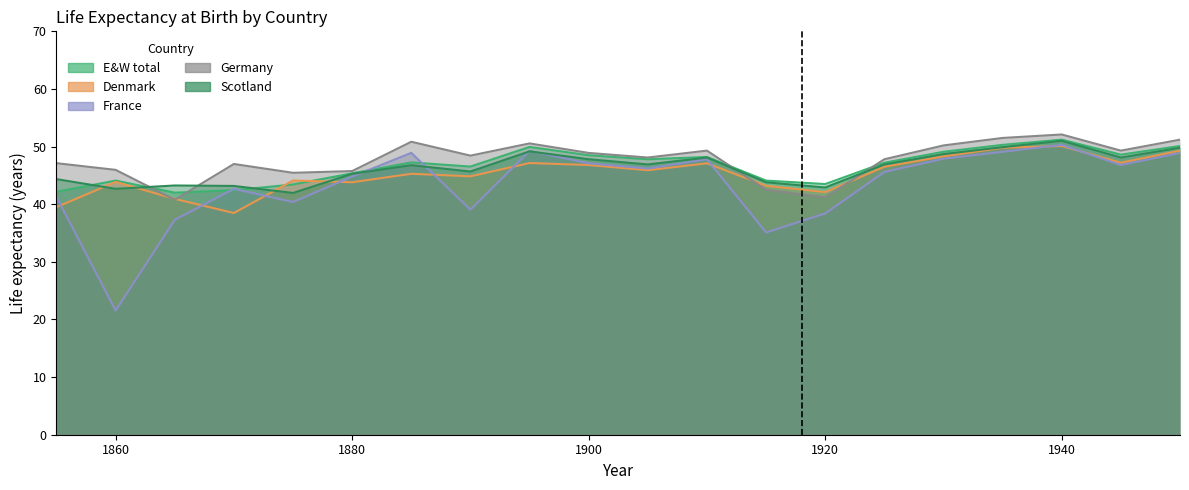

Is the value of Denmark at 1930 greater than the value of Scotland at 1870?

Yes